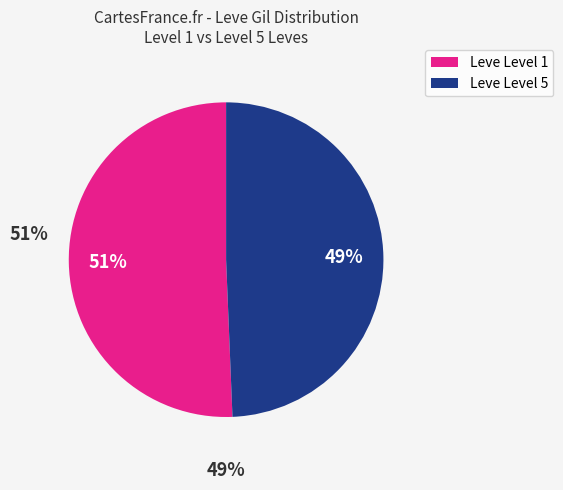

To the nearest percent, what is the average slice percentage?

50%